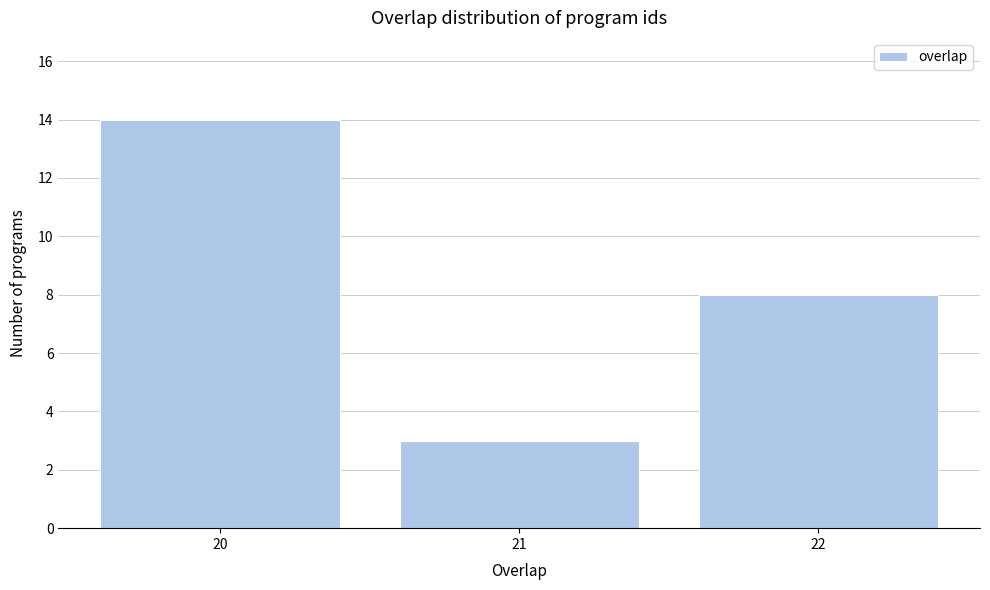

Reading left to right, transcribe this chart: for each bar, give the range it covers on the x-axis and its height. The values are not printed on the chart, so give them approximately, as read against the axis.

19.5 to 20.5: 14
20.5 to 21.5: 3
21.5 to 22.5: 8